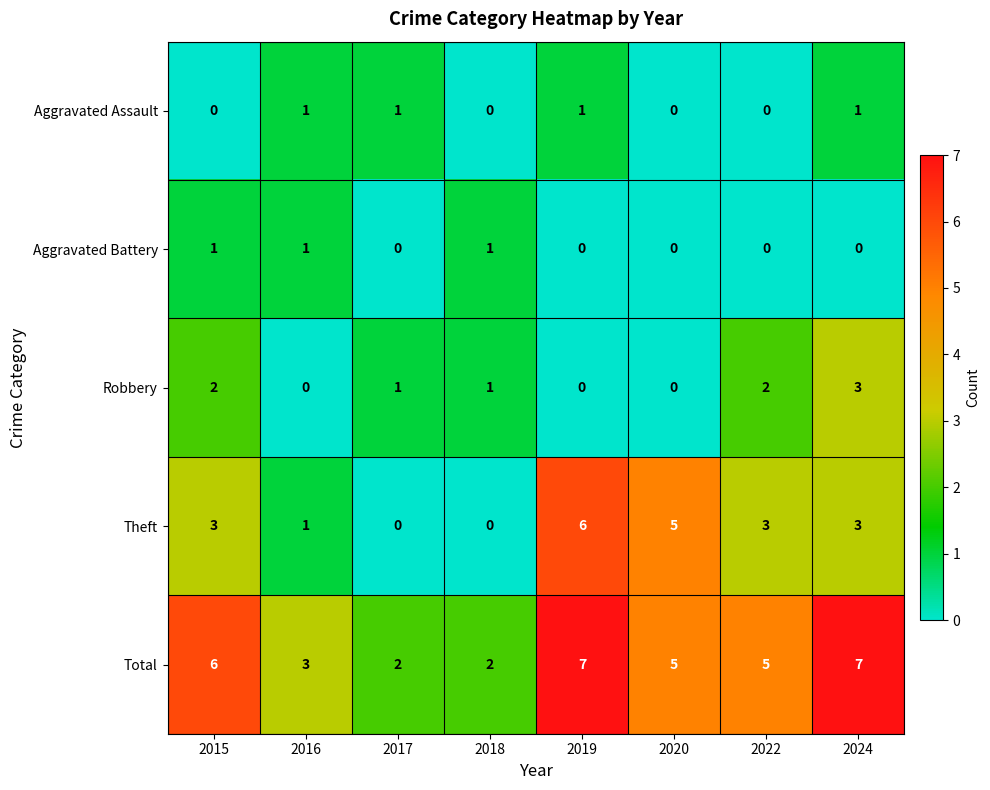

The value of Aggravated Assault at 2018 is -1. True or false?

False